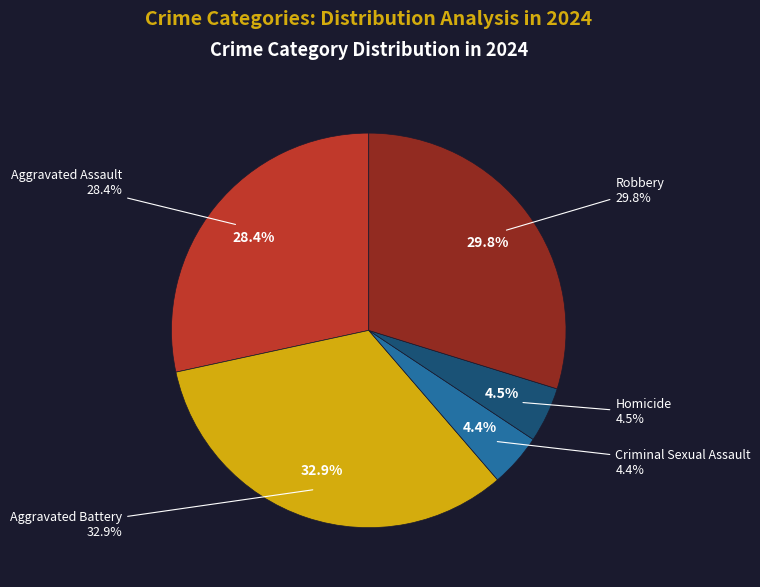

Is there any slice that represents more than half of the pie?

No